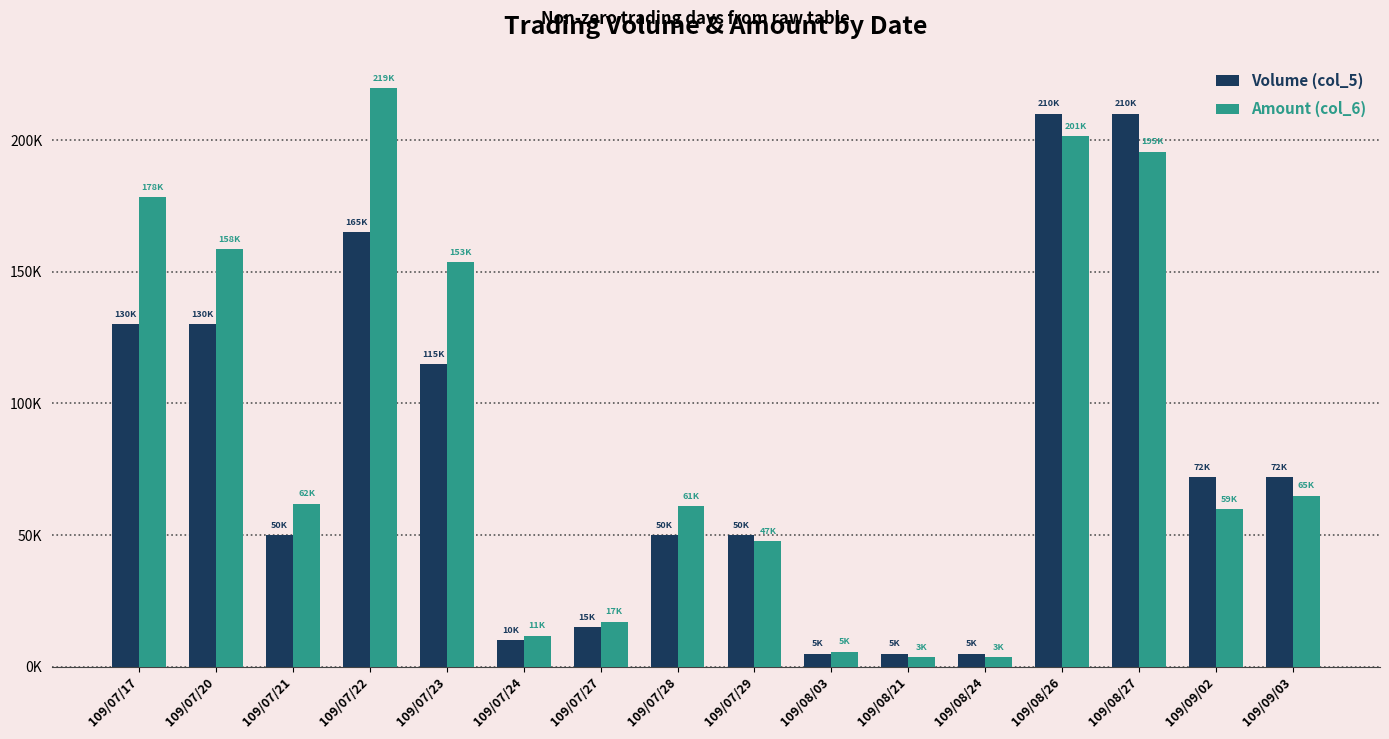

Which category has the highest value across all series?

109/07/22